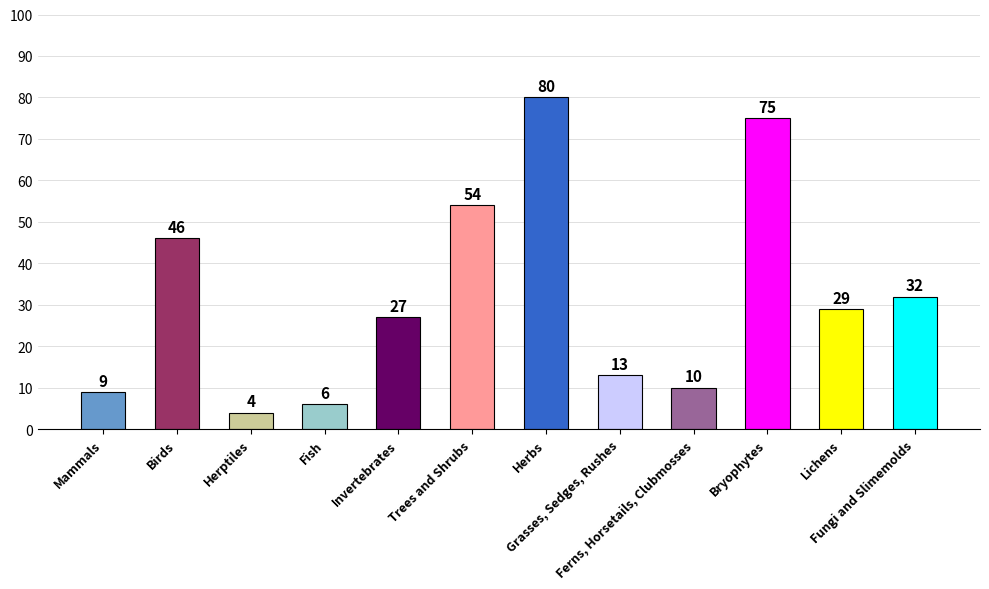

What is the maximum value shown in the chart?

80